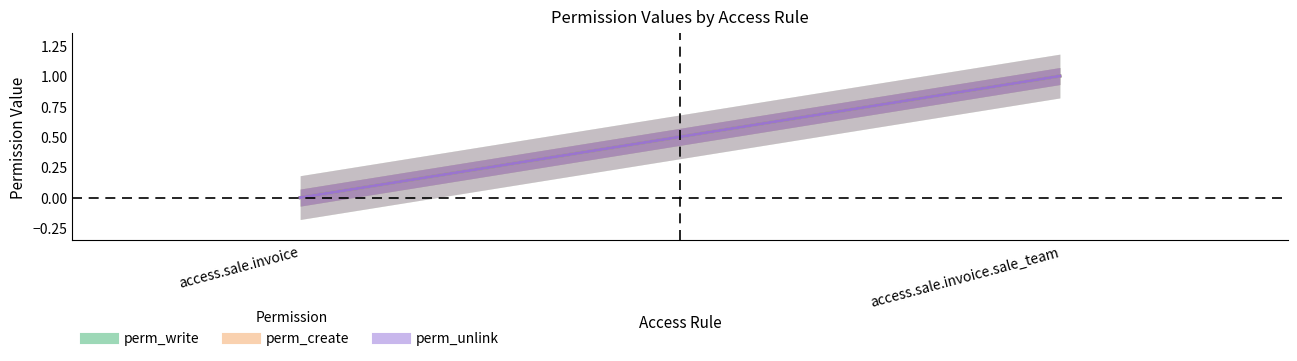

What is the maximum value for perm_create?

1